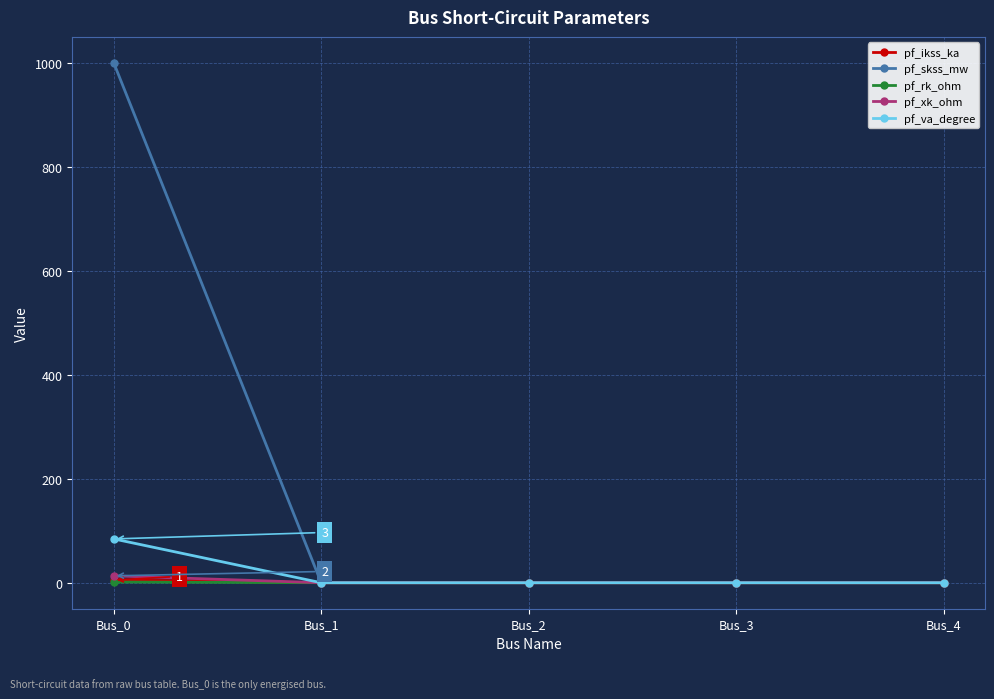

Between Bus_0 and Bus_1, which series saw the biggest shift?

pf_skss_mw